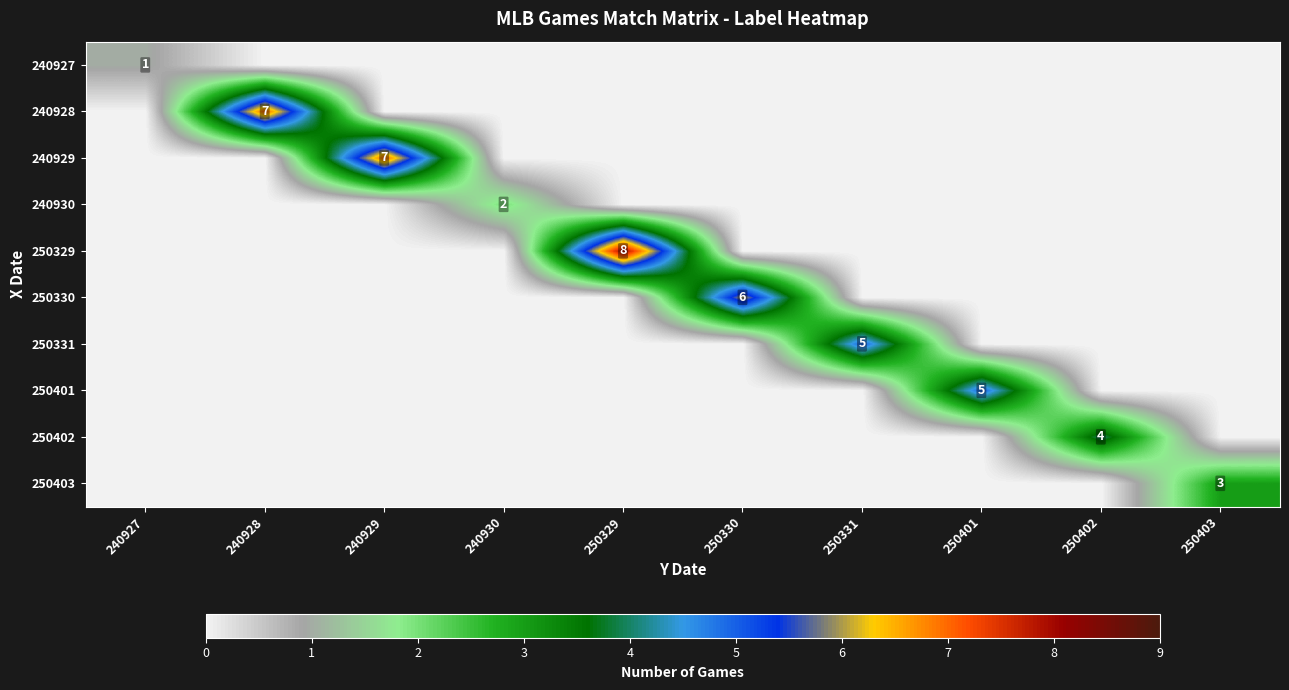

Is it true that 240930 equals 2 at 240930?

True